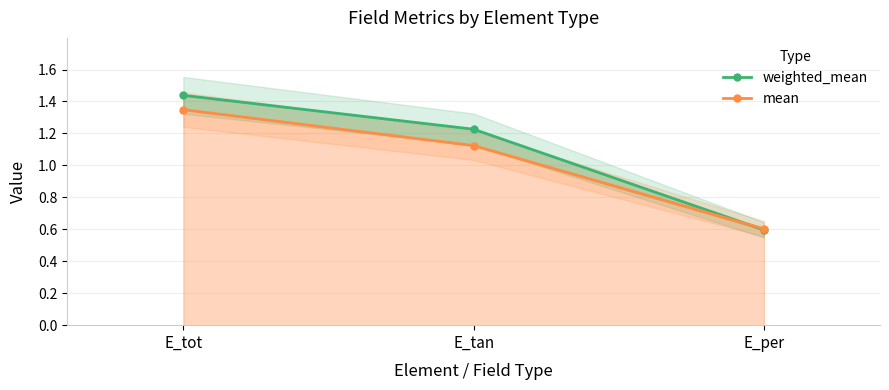

Reading left to right, list all the values displayed in this chart.

weighted_mean: 1.4	1.2	0.6
mean: 1.3	1.1	0.6